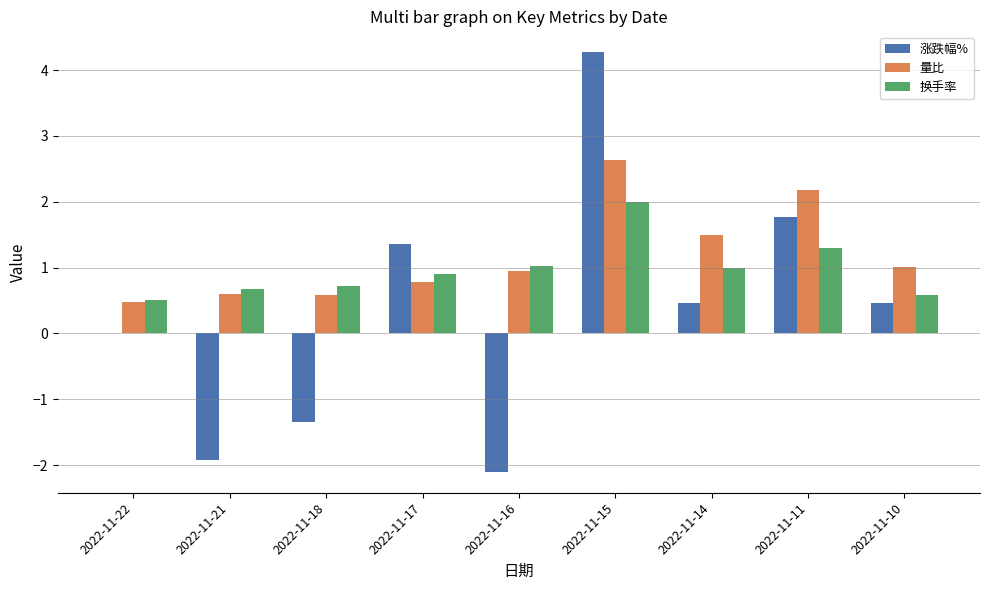

How many groups of bars are there?

9